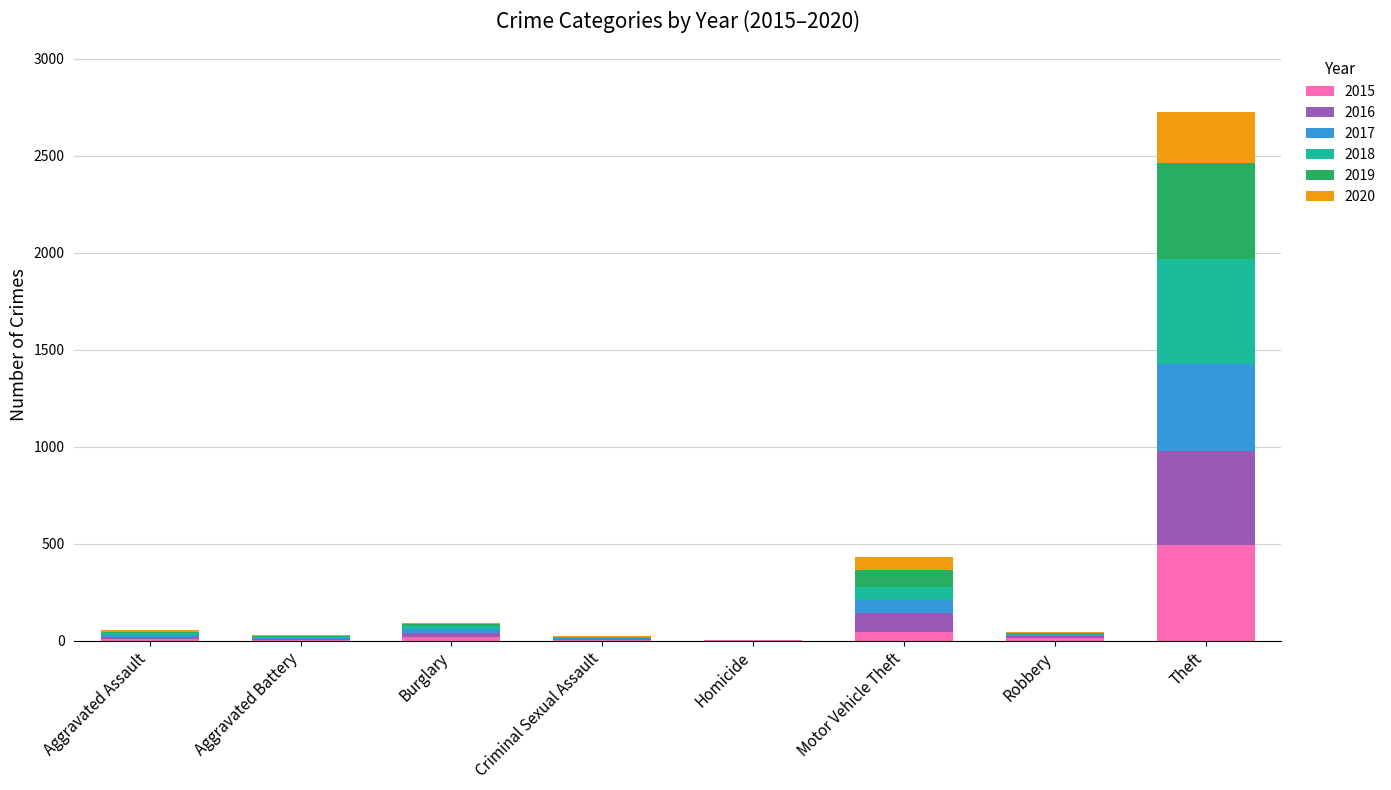

Which category has the highest value in the 2015 series?

Theft